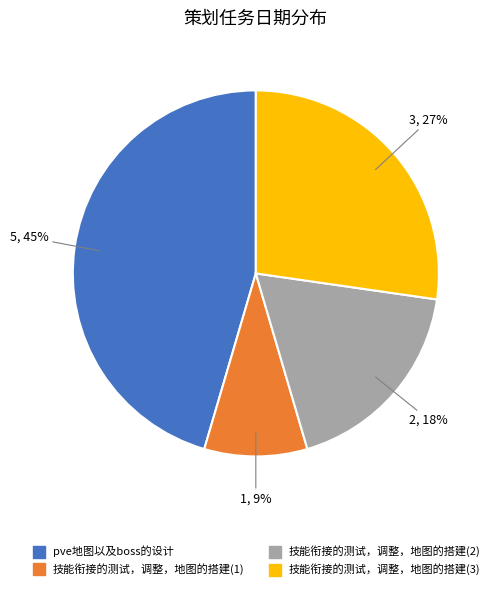

What is the ratio of the value at 技能衔接的测试，调整，地图的搭建(3) to the value at 技能衔接的测试，调整，地图的搭建(2)?

1.5